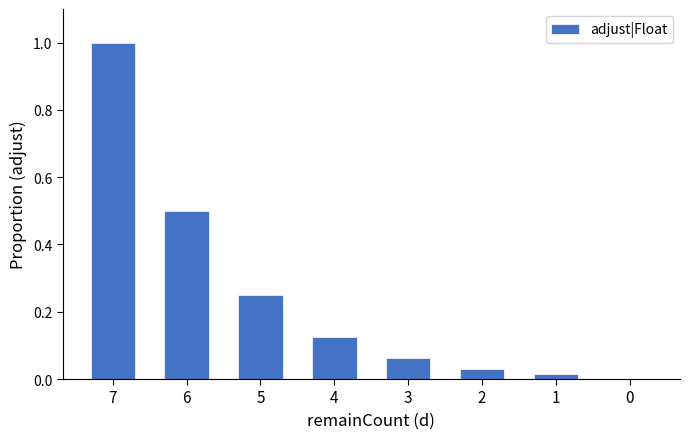

What is the change in value from 7 to 3?

-0.9